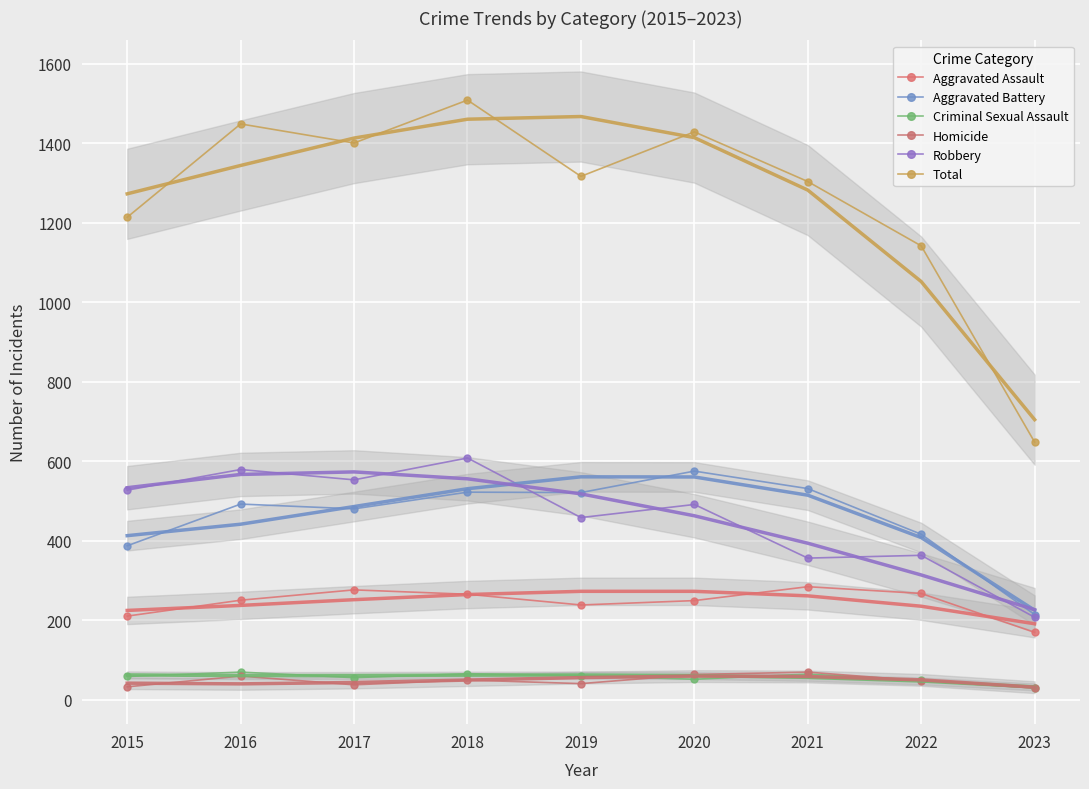

What is the value of the Criminal Sexual Assault point at the 3rd from the left?

55